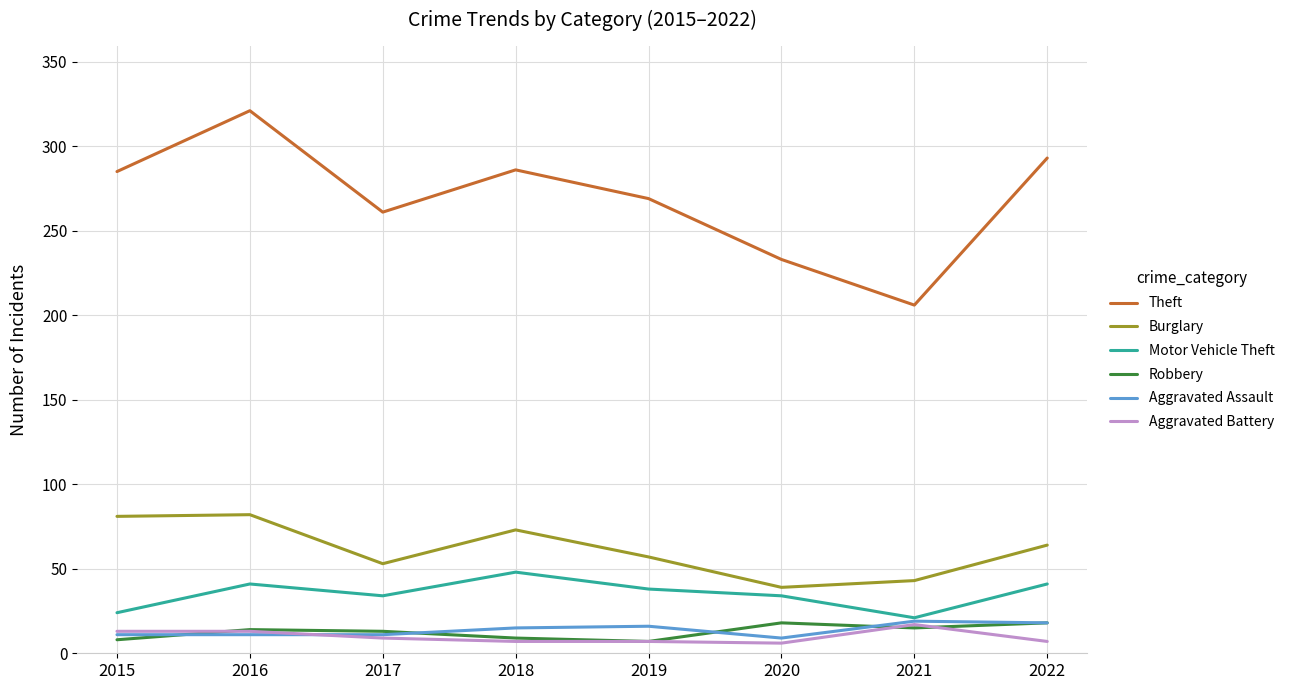

What is the difference between the Burglary values at 2020 and 2019?

18